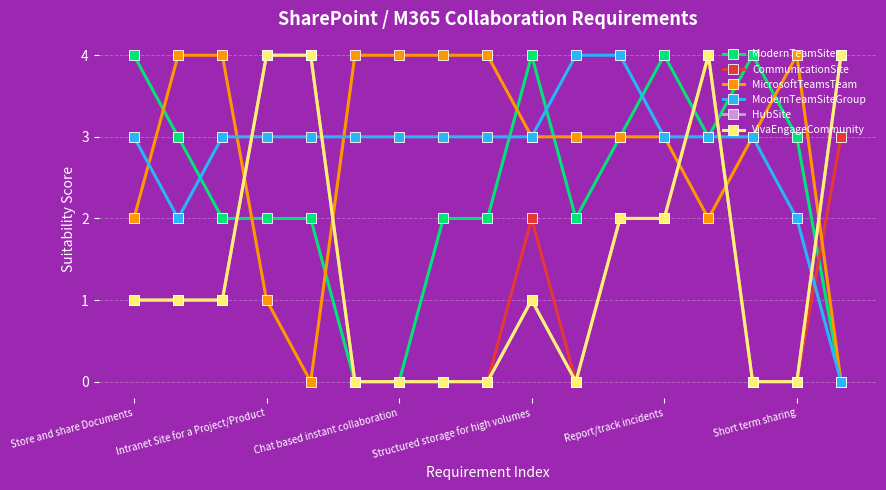

How many lines are shown in the chart?

6